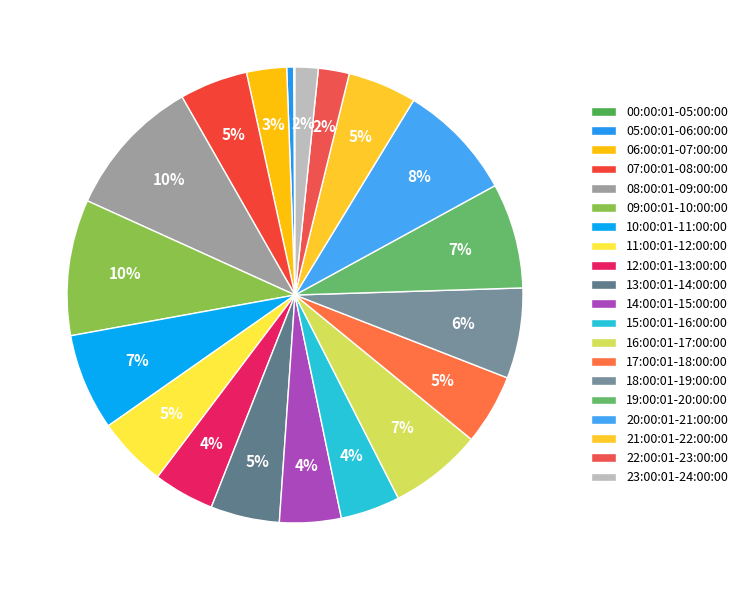

To the nearest percent, what is the difference between the largest and smallest slice percentages?

10%